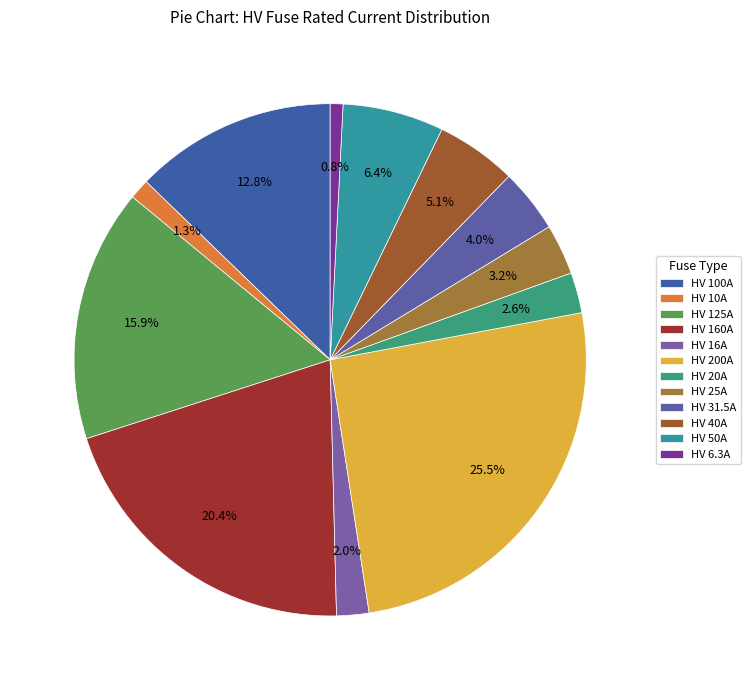

How many segments does this pie chart have?

12